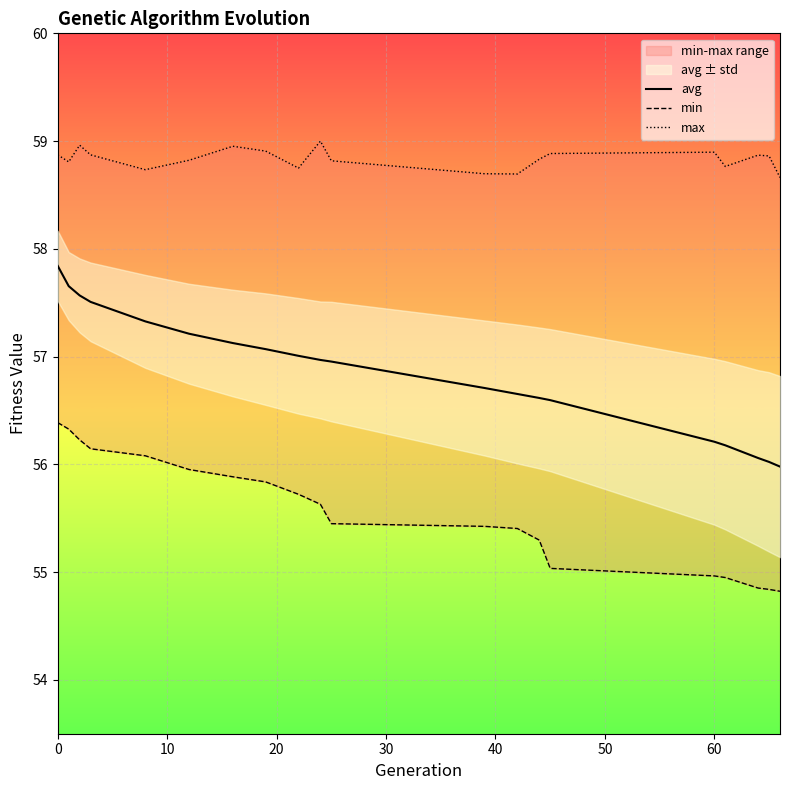

How many lines are shown in the chart?

3